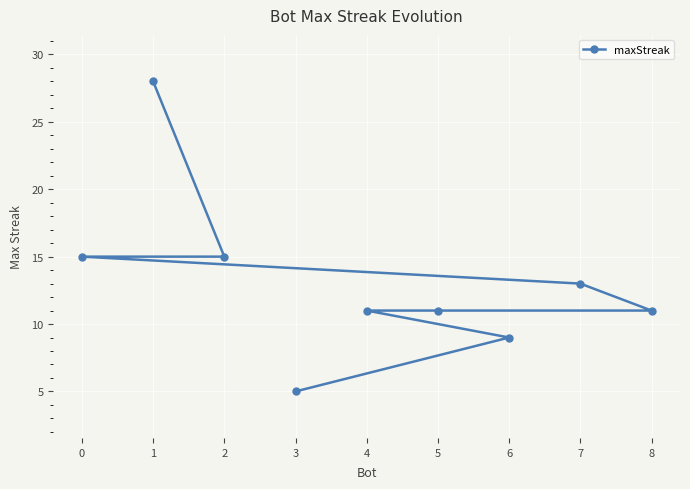

What position from the left is 2?

2